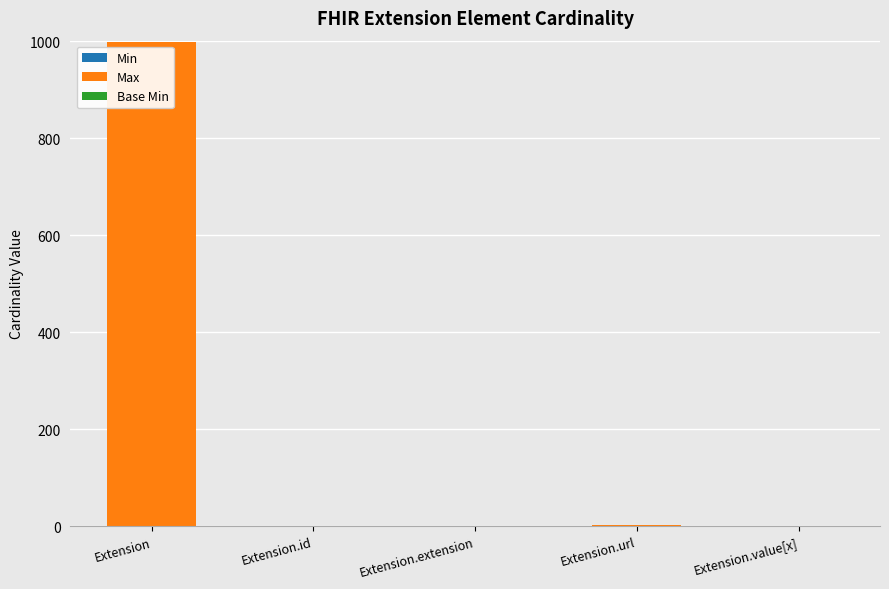

At which category is the sum across all series the highest?

Extension